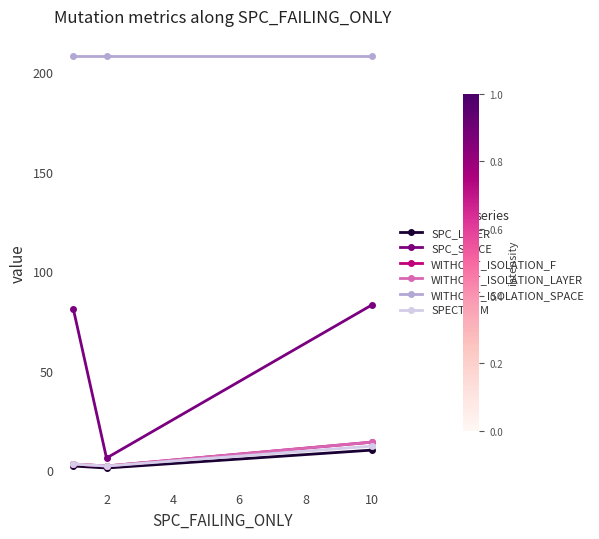

Reading left to right, what are all the values shown in this chart?

SPC_LAYER: 2	1	10
SPC_SPACE: 81	6	83
WITHOUT_ISOLATION_F: 3	2	14
WITHOUT_ISOLATION_LAYER: 3	2	14
WITHOUT_ISOLATION_SPACE: 208	208	208
SPECTRUM: 3	2	12